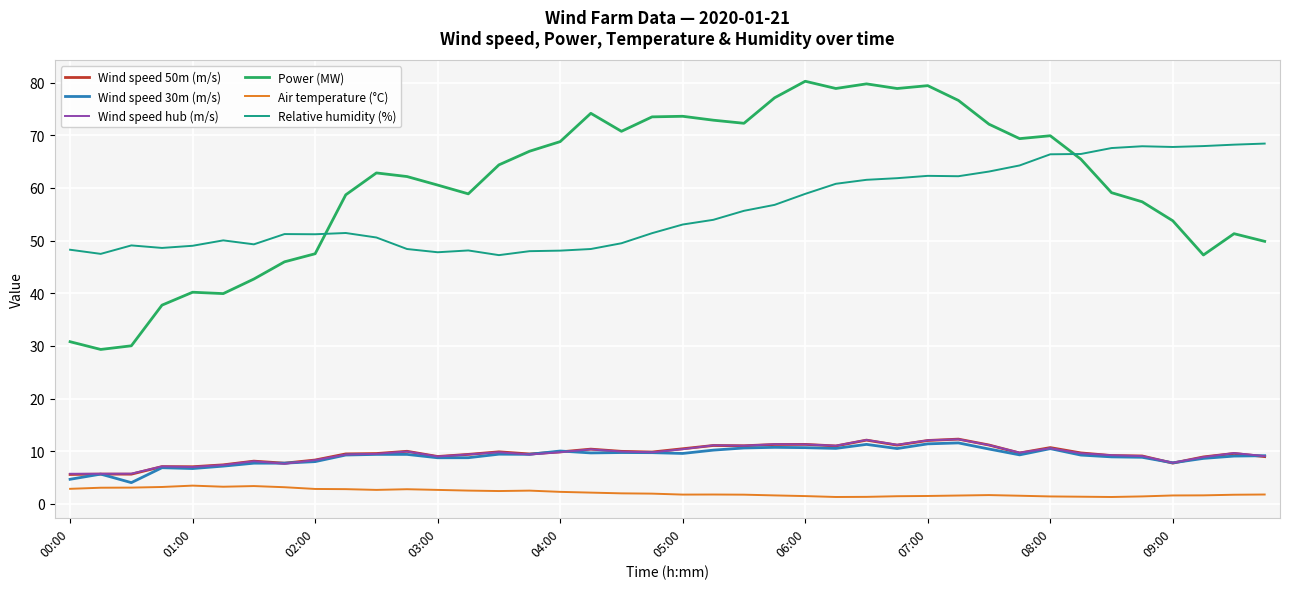

Which series has the widest spread of values?

Power (MW)